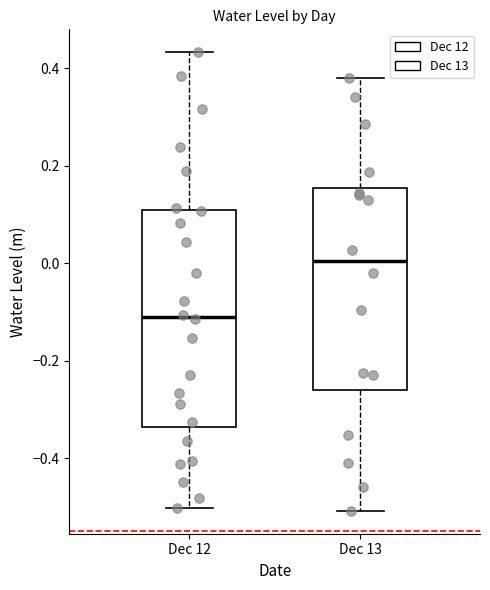

Reading left to right, transcribe this box plot: for each box, give where its median line is, the range the box spans, and where its two whiskers end, as read against the y-axis. The values are not printed on the chart, so give them approximately, as read against the axis.

Dec 12: median -0.12, box -0.34 to 0.10, whiskers -0.50 to 0.44
Dec 13: median 0.00, box -0.26 to 0.16, whiskers -0.50 to 0.38